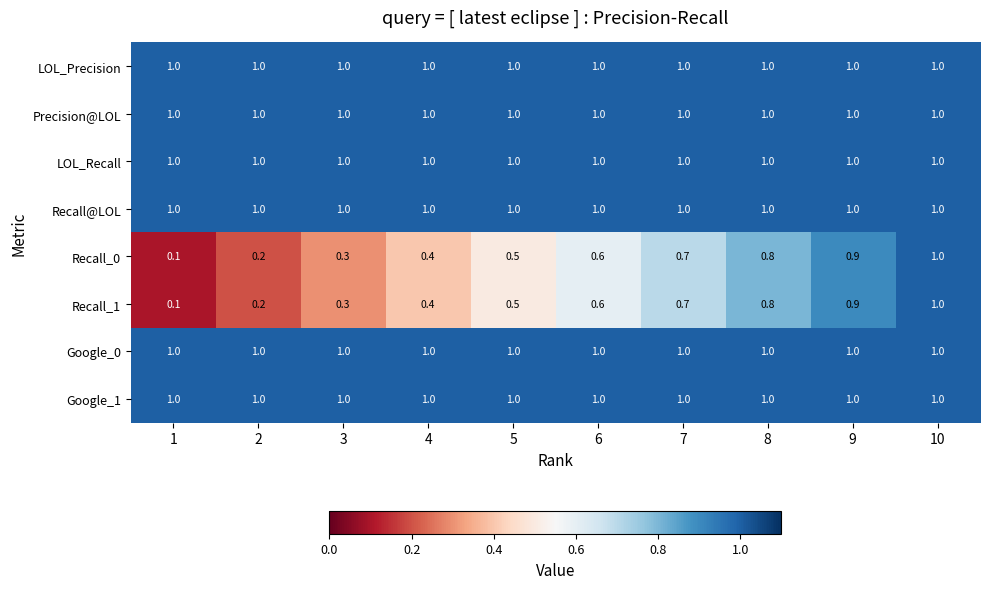

The Google_0 series shows 1.0 at 2. True or false?

True